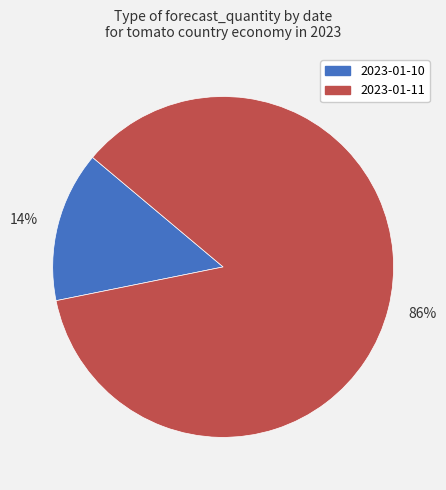

Does any single category account for the majority?

Yes